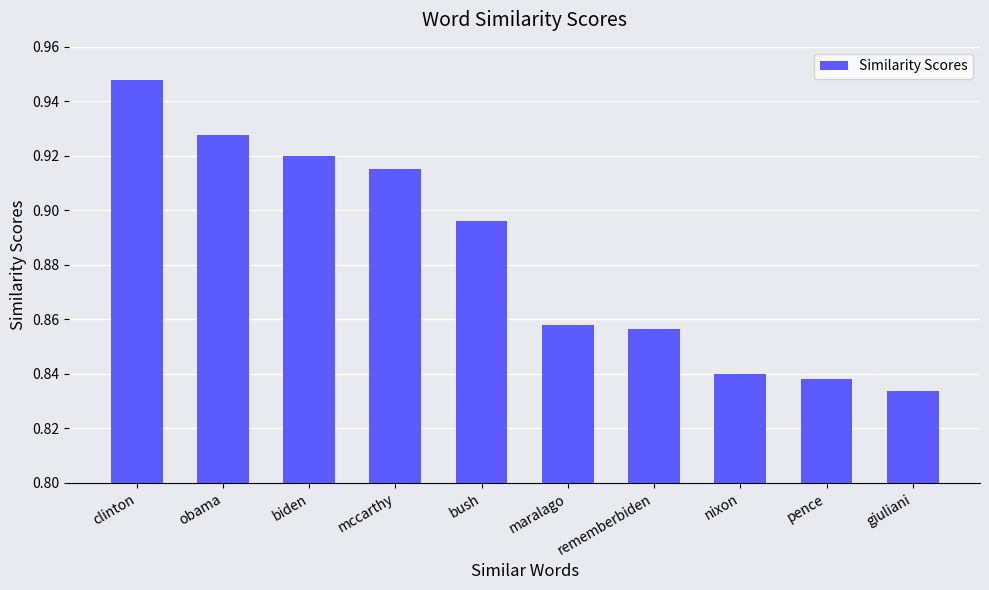

What is the label of the 8th bar from the left?

nixon